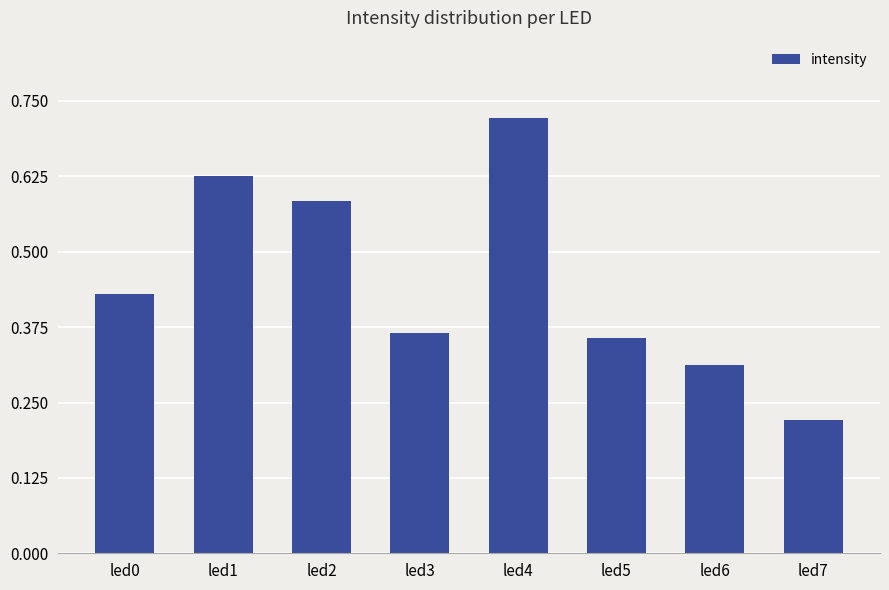

What is the average value?

0.5